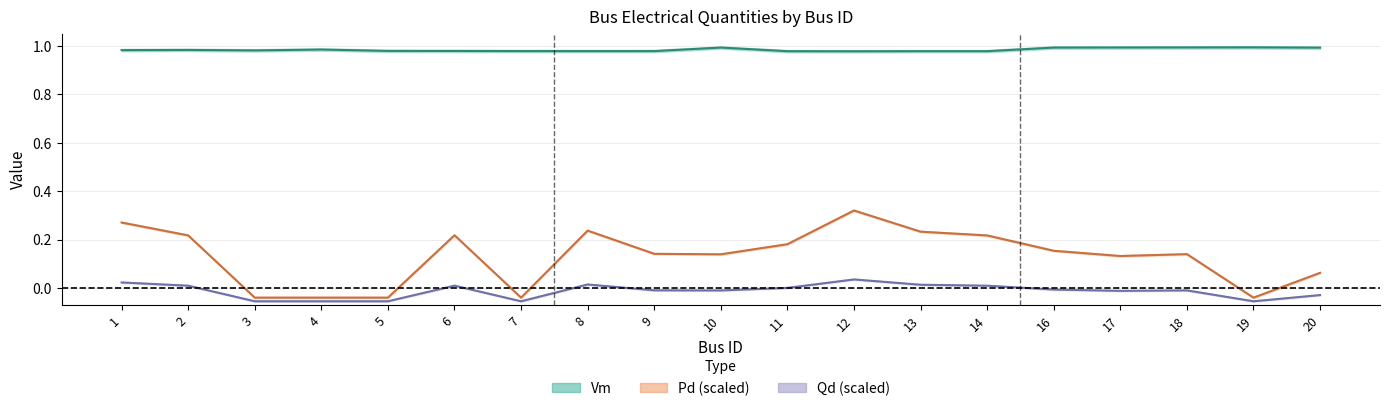

Reading left to right, what are all the values shown in this chart?

Vm: 1=1.0	2=1.0	3=1.0	4=1.0	5=1.0	6=1.0	7=1.0	8=1.0	9=1.0	10=1.0	11=1.0	12=1.0	13=1.0	14=1.0	16=1.0	17=1.0	18=1.0	19=1.0	20=1.0
Pd: 1=0.3	2=0.2	3=-0.0	4=-0.0	5=-0.0	6=0.2	7=-0.0	8=0.2	9=0.1	10=0.1	11=0.2	12=0.3	13=0.2	14=0.2	16=0.2	17=0.1	18=0.1	19=-0.0	20=0.1
Qd: 1=0.0	2=0.0	3=-0.1	4=-0.1	5=-0.1	6=0.0	7=-0.1	8=0.0	9=-0.0	10=-0.0	11=0.0	12=0.0	13=0.0	14=0.0	16=-0.0	17=-0.0	18=-0.0	19=-0.1	20=-0.0